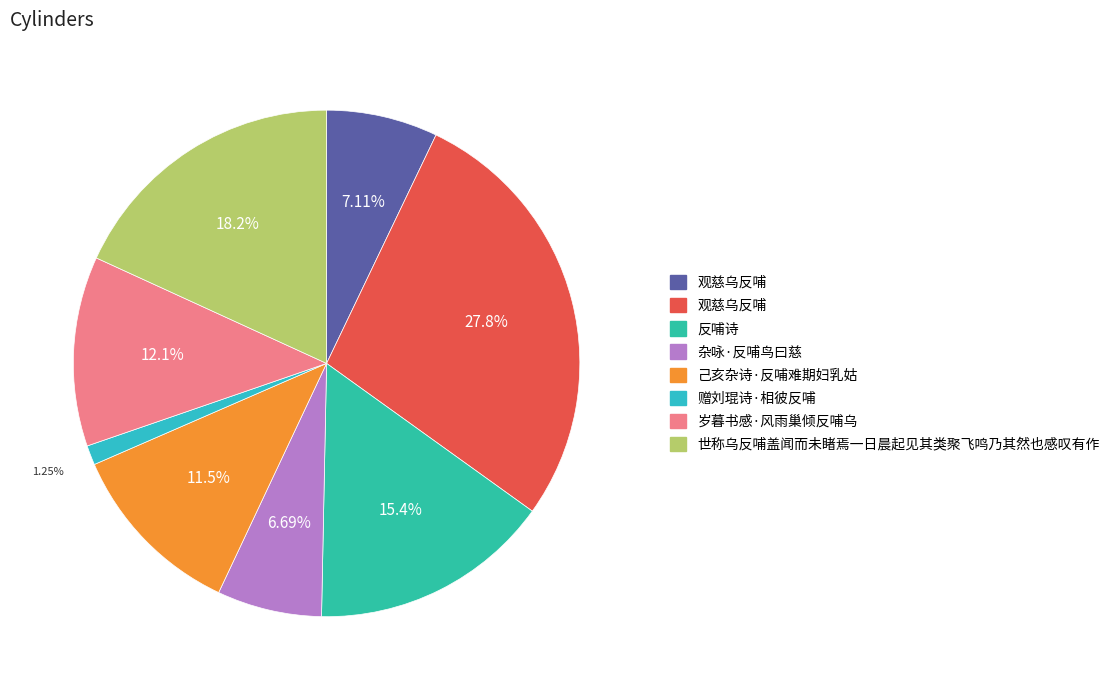

How many slices are in this pie chart?

8